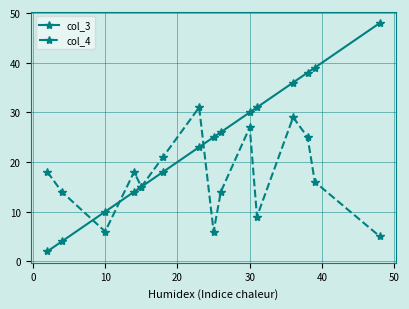

Is this an area chart (filled region under the line)?

No